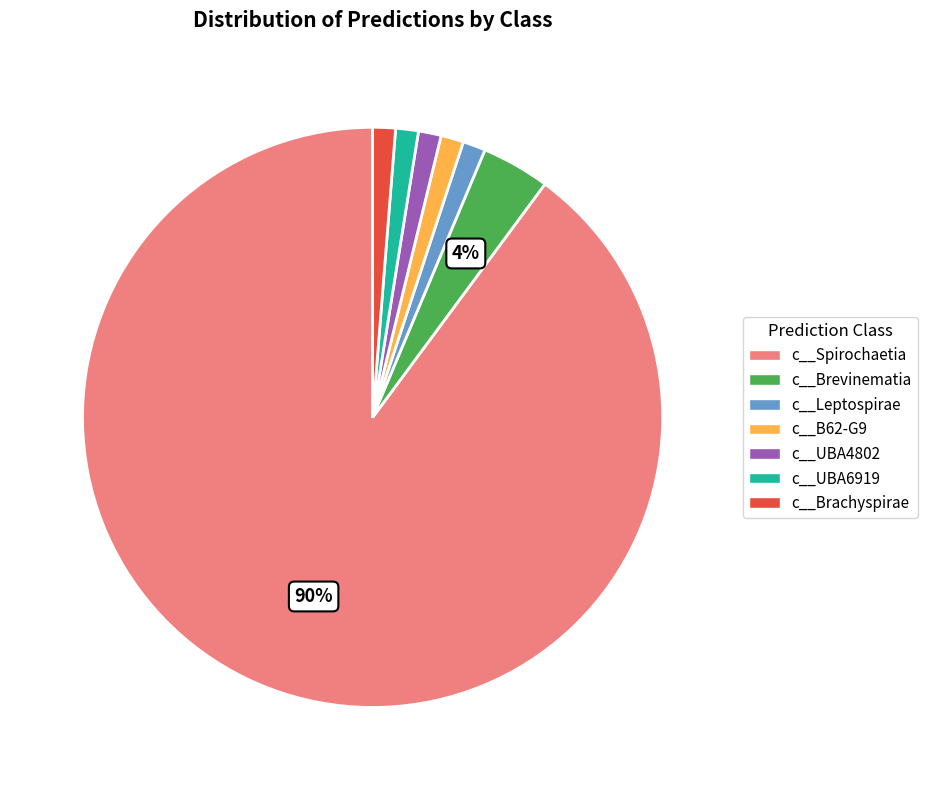

What percentage is the c__UBA6919 slice, to the nearest percent?

1%